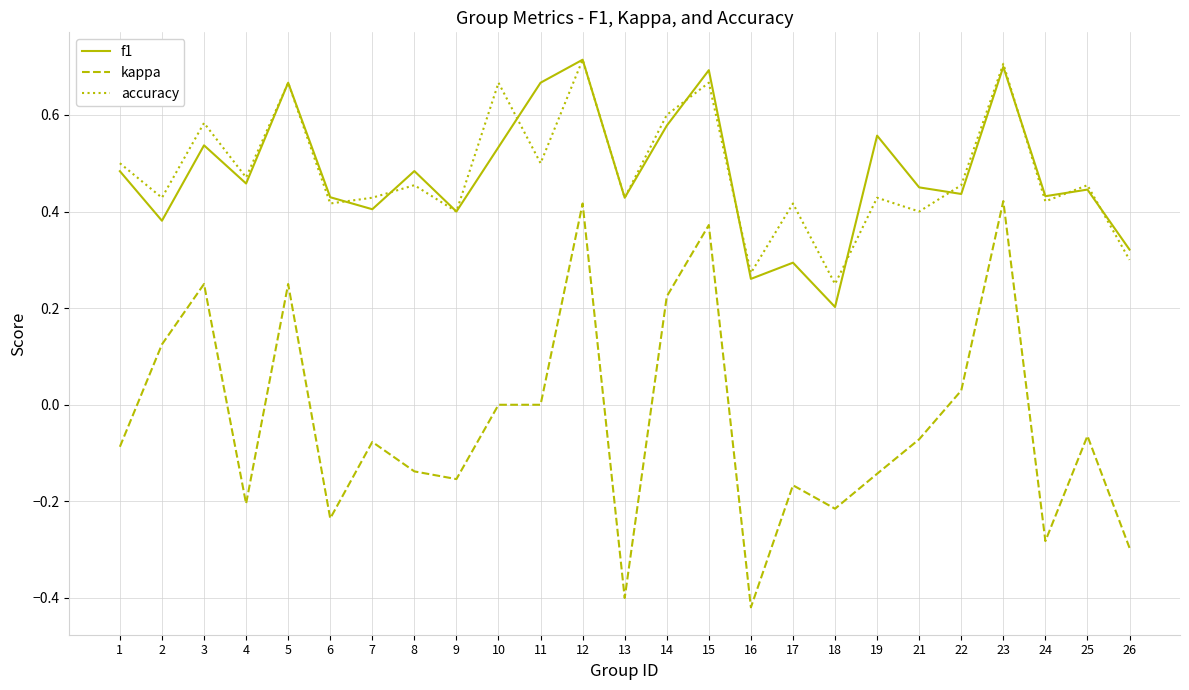

Is it true that kappa equals -0.0 at 7?

False